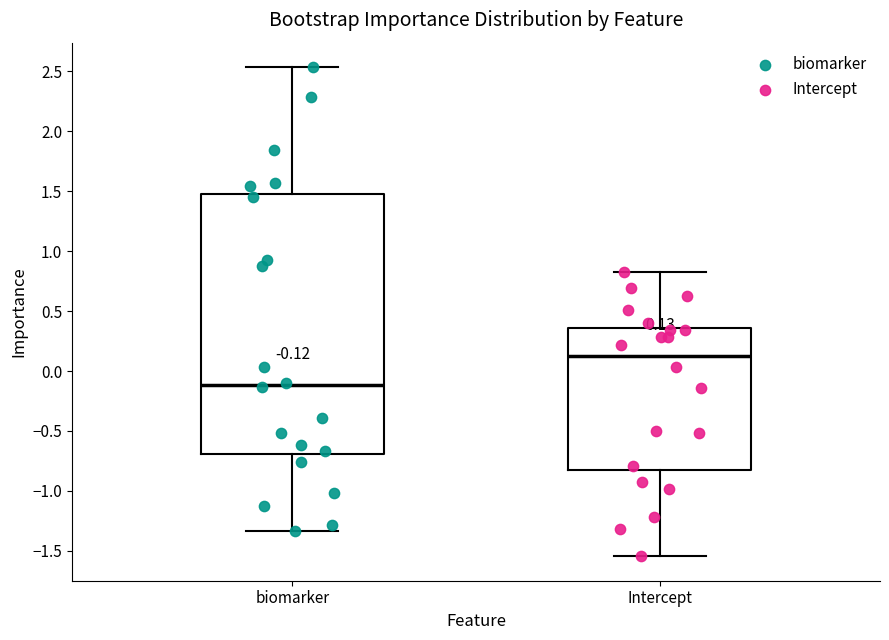

Comparing the boxes themselves (not the whiskers), which one is the tallest?

biomarker